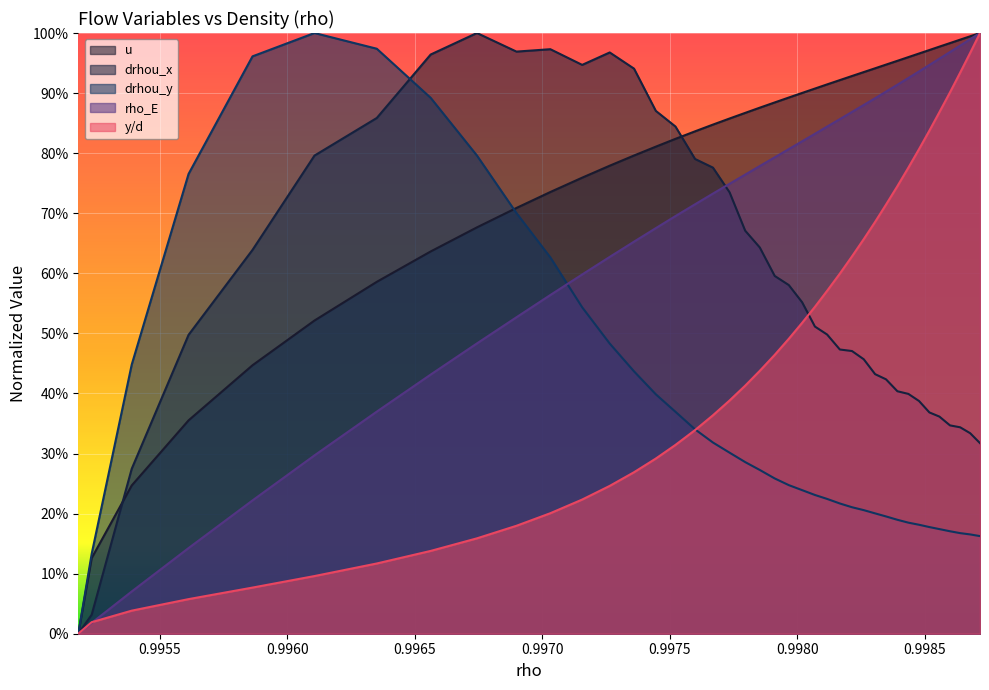

Count the number of data series in this chart.

5